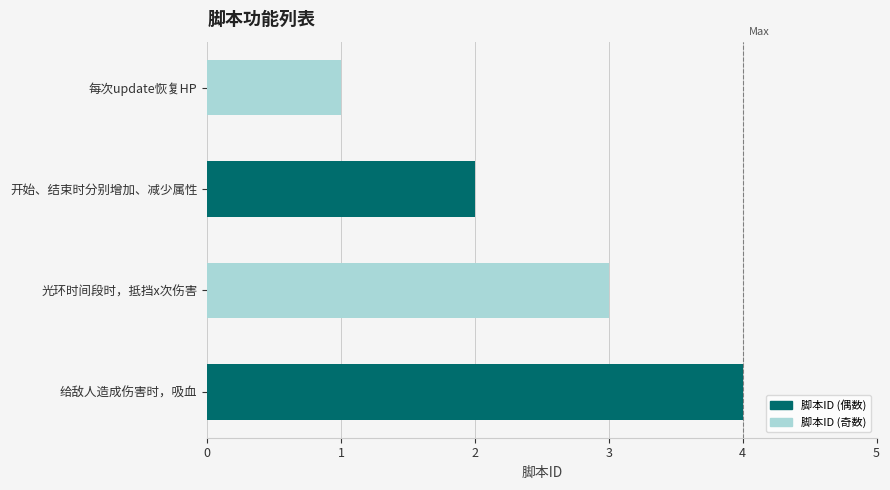

What is the smallest value displayed?

1